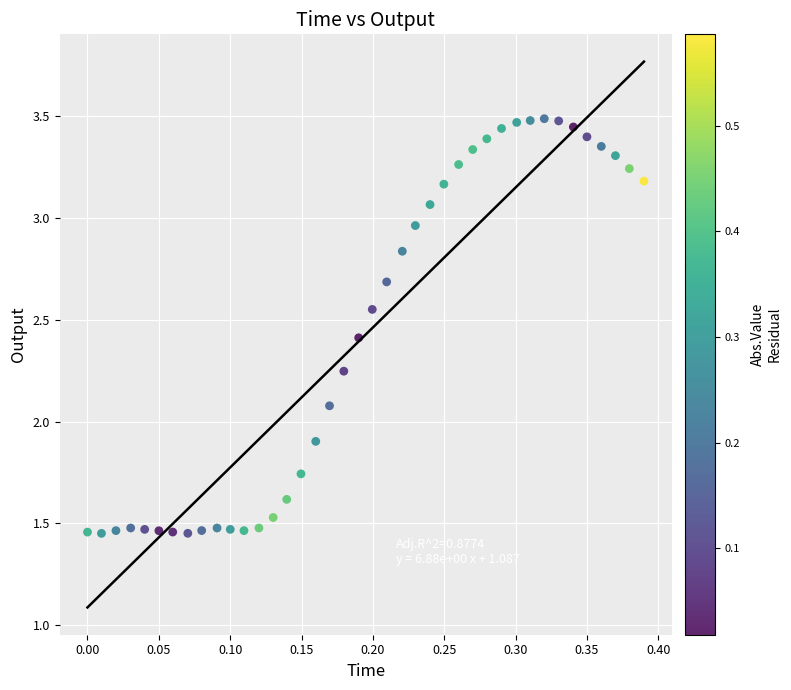

What is the range of Y values (max minus min)?

2.0